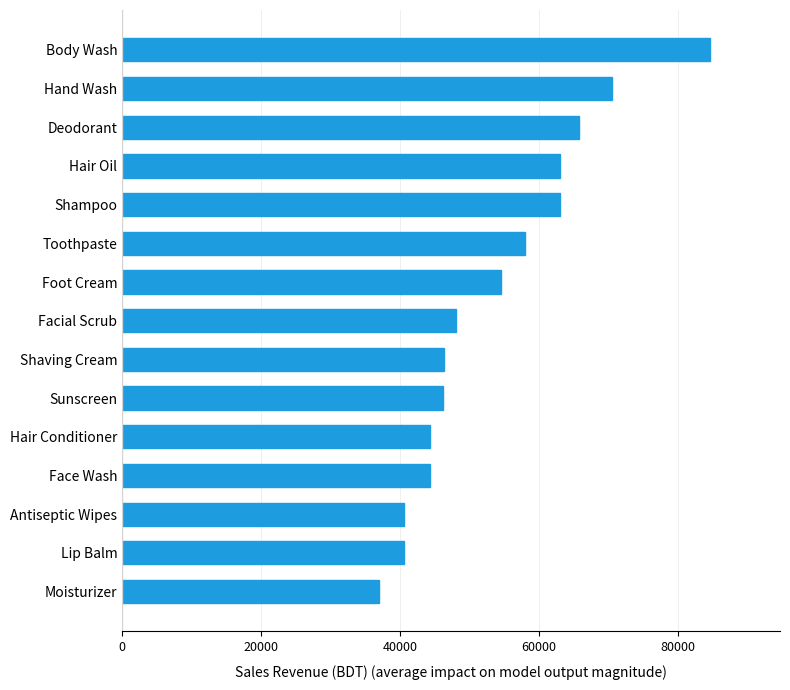

Approximately how many times larger is the value at Body Wash compared to Shampoo?

1.3